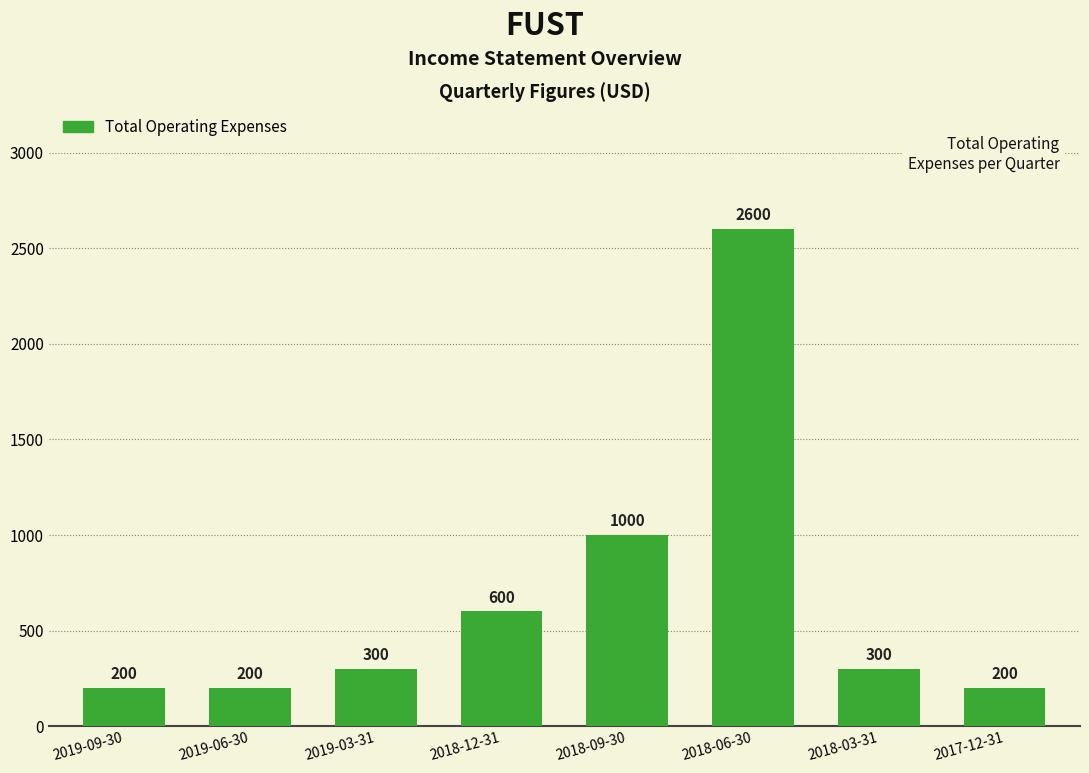

What position from the right is 2018-12-31?

5